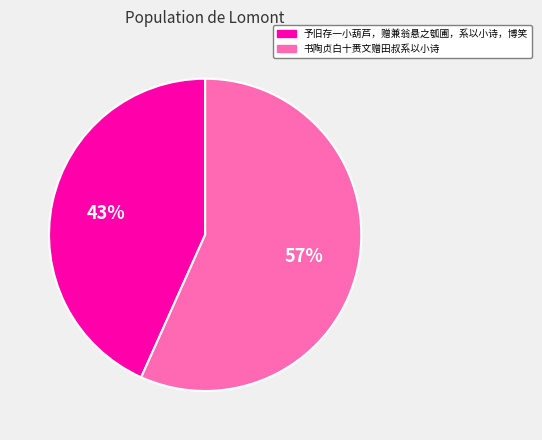

To the nearest percent, what is the combined percentage of 予旧存一小葫芦，赠兼翁悬之瓠圃，系以小诗，博笑 and 书陶贞白十赉文赠田叔系以小诗?

100%